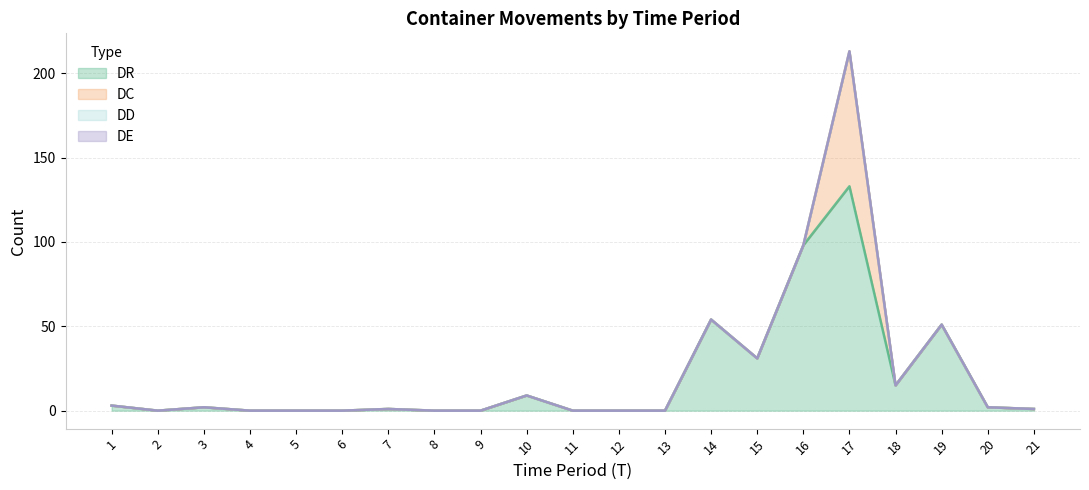

At which category is the sum across all series the highest?

17